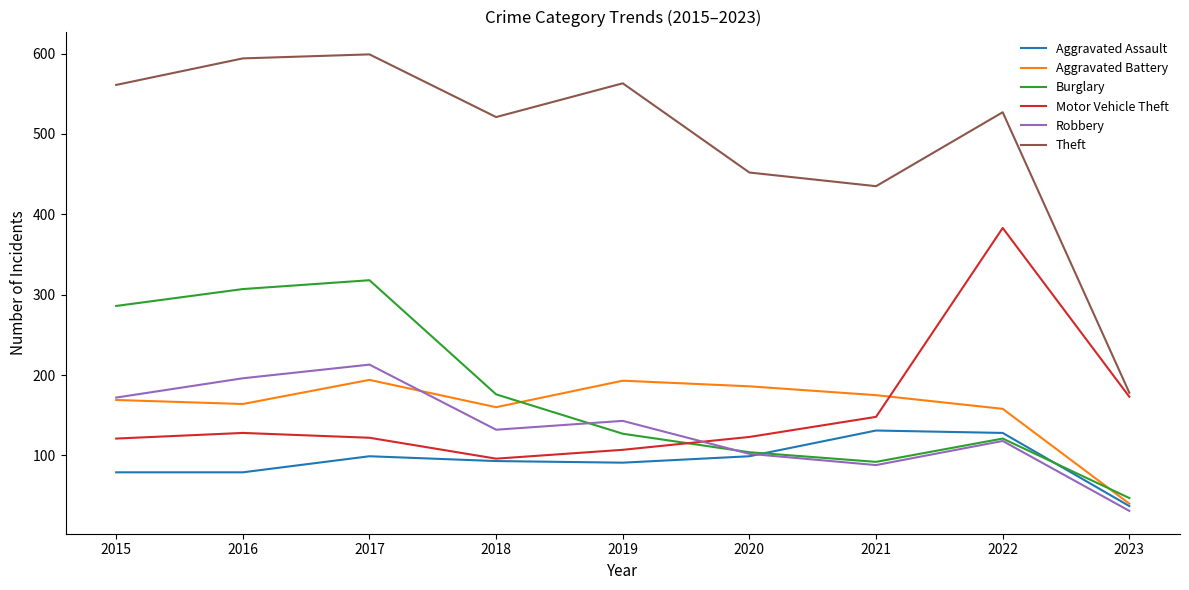

What is the difference between the Theft values at 2017 and 2021?

164